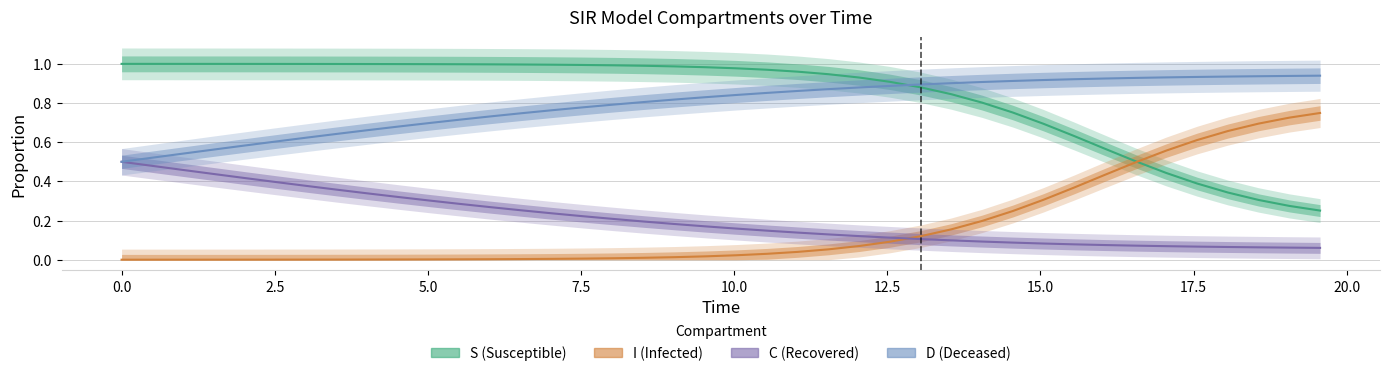

What is the difference between the second highest and second lowest values in the I series?

0.7